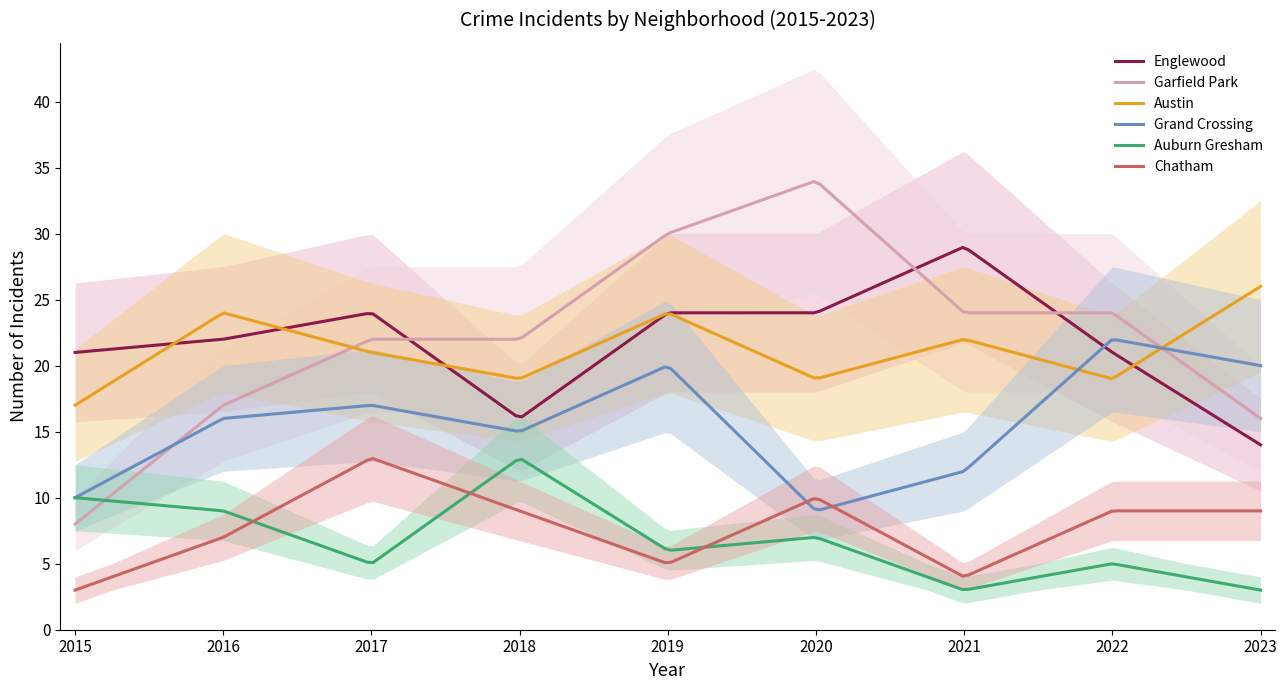

What is the value of the Austin point at the 3rd from the left?

21